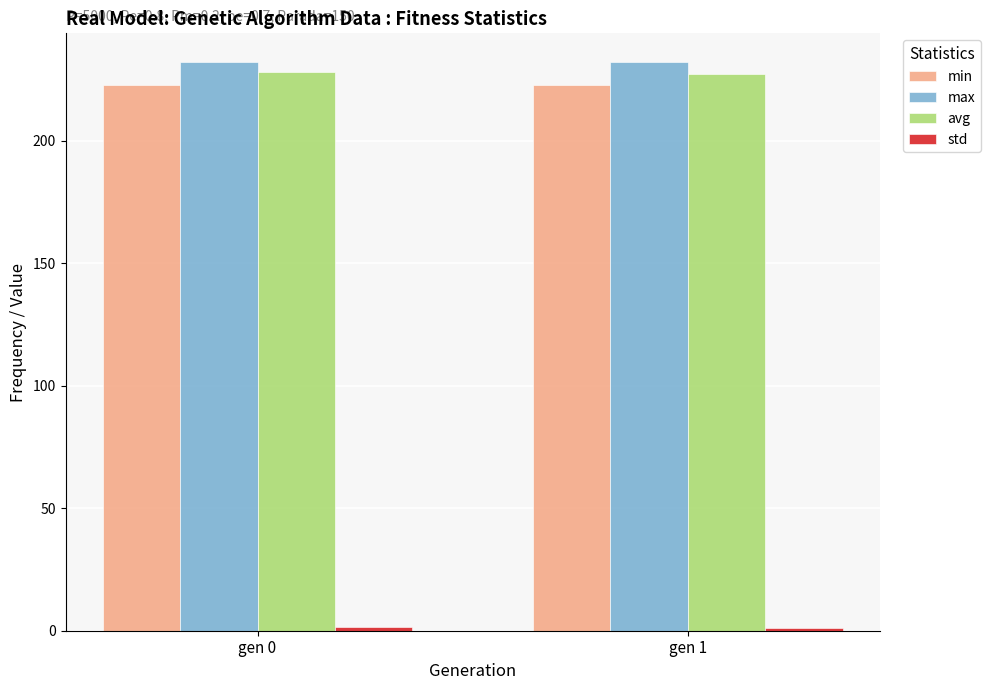

What is the sum of all max values?

464.2